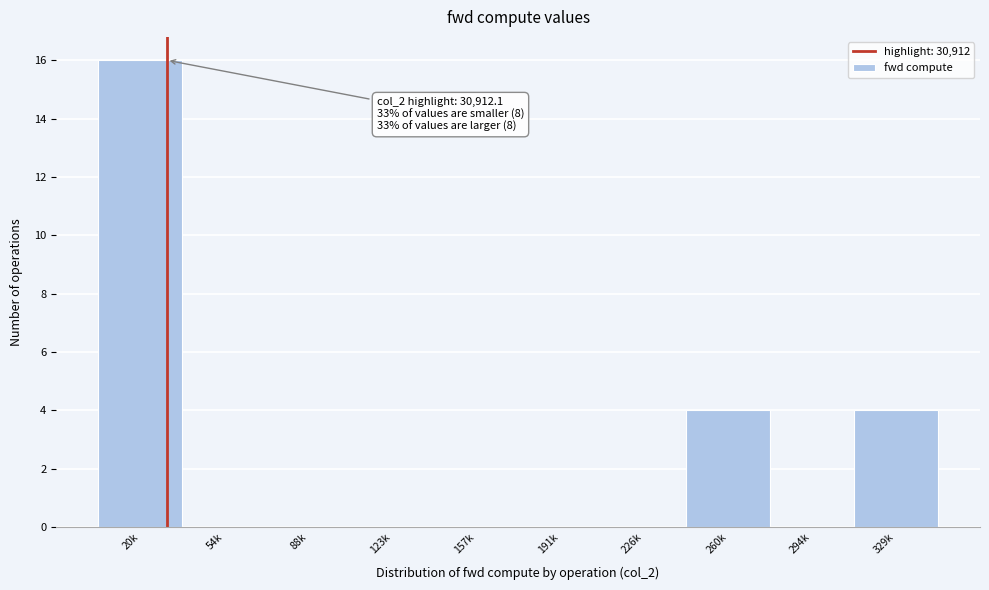

Reading left to right, what are all the values shown in this chart?

20k=16	54k=0	88k=0	123k=0	157k=0	191k=0	226k=0	260k=4	294k=0	329k=4